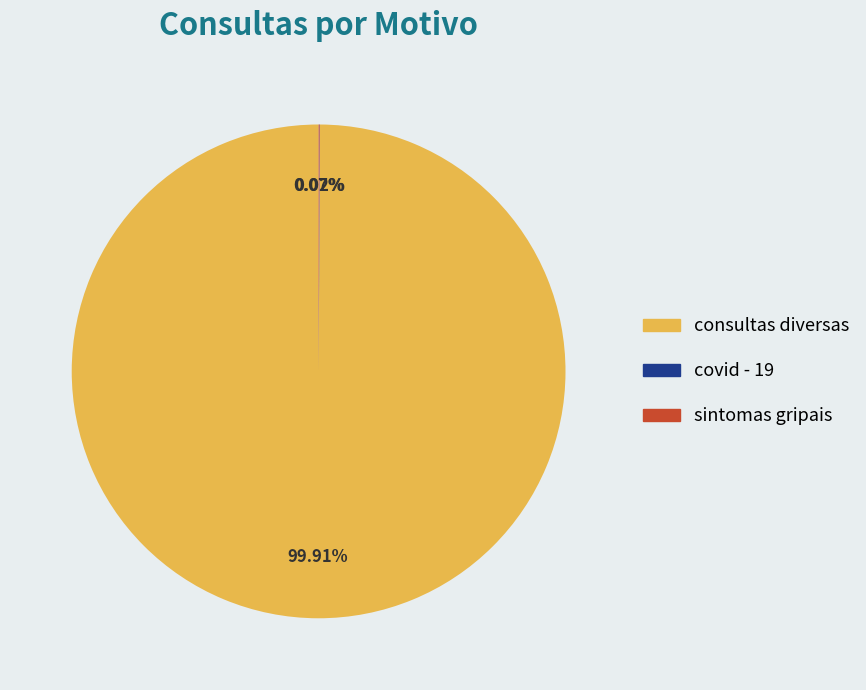

Does any single category account for the majority?

Yes